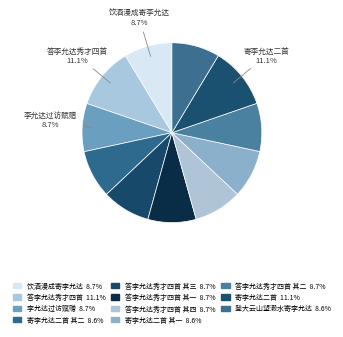

How many slices are in this pie chart?

11